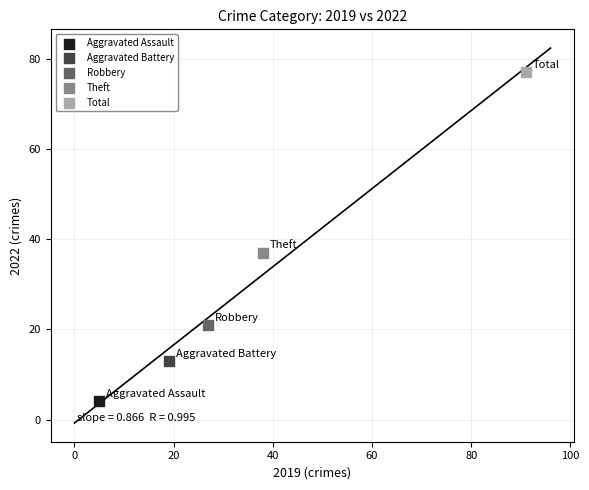

What are all the series names shown in the legend?

Aggravated Assault, Aggravated Battery, Robbery, Theft, Total